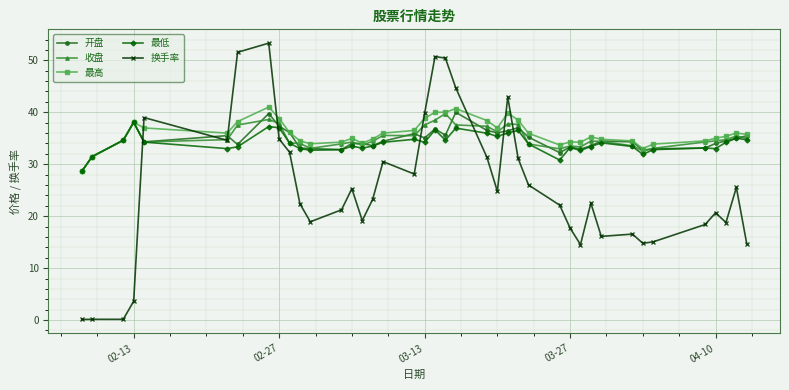

What is the maximum value for 最低?

38.1